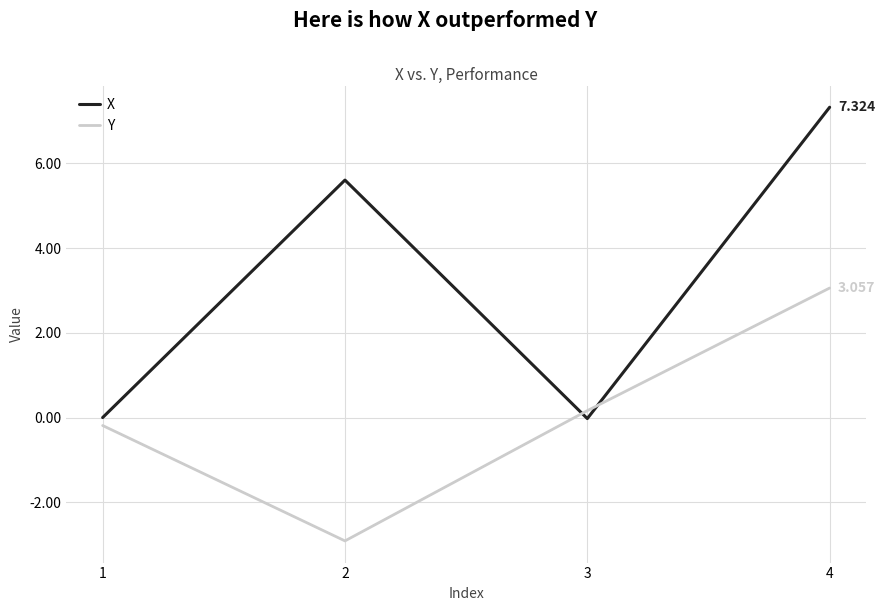

Which series has the largest range (max minus min)?

X